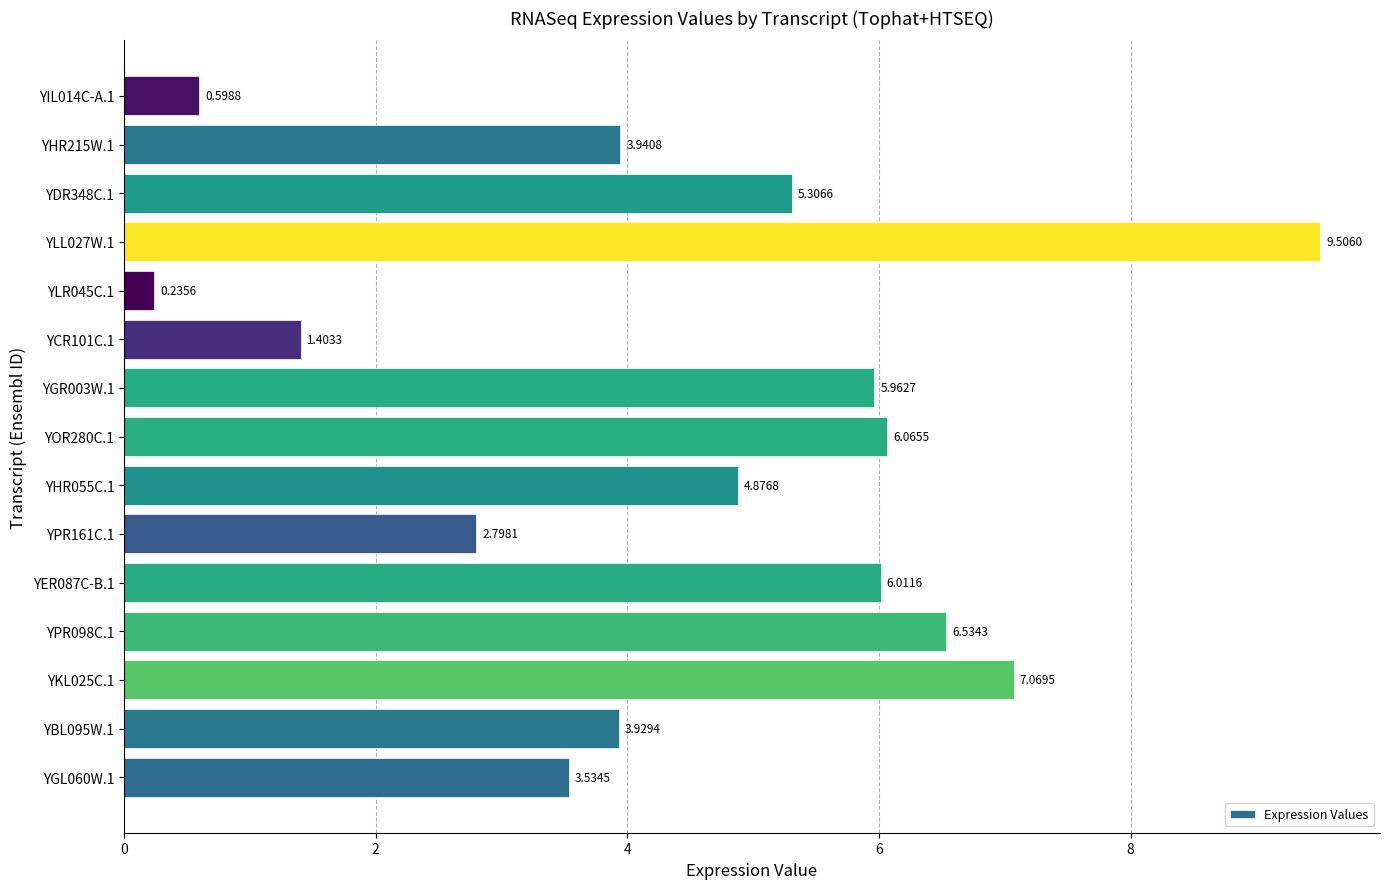

What is the difference between the values at YBL095W.1 and YKL025C.1?

3.1